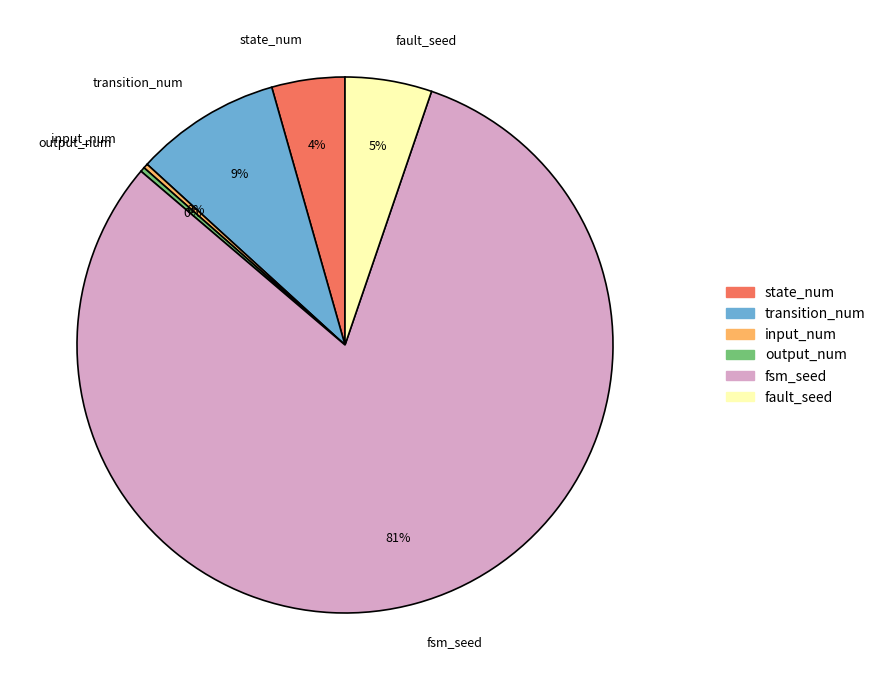

Which category has the biggest portion of the pie?

fsm_seed